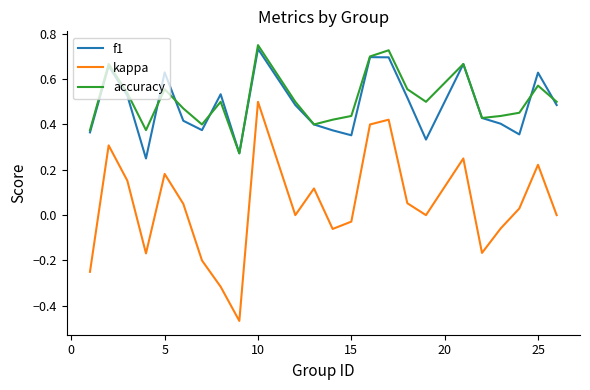

Which series has the largest range (max minus min)?

kappa